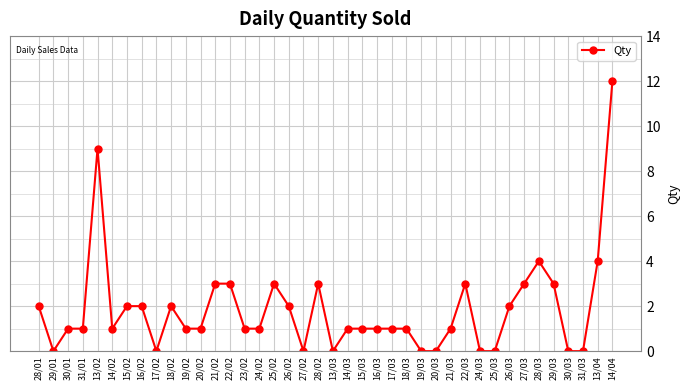

Does the chart display data point markers on the line(s)?

Yes